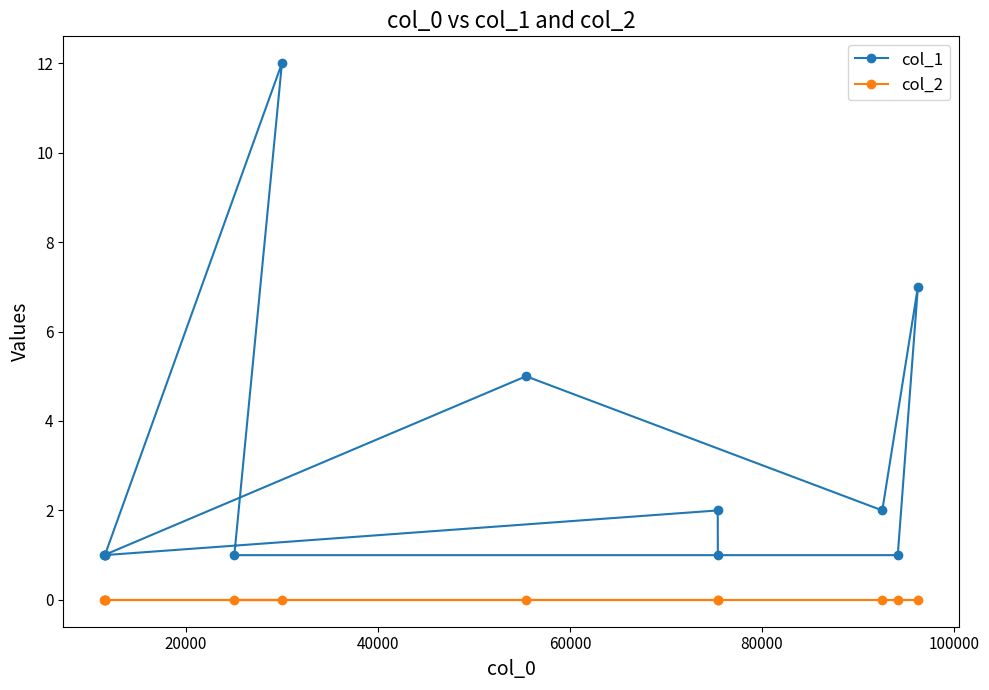

True or false: col_2 and col_1 intersect in this chart.

False